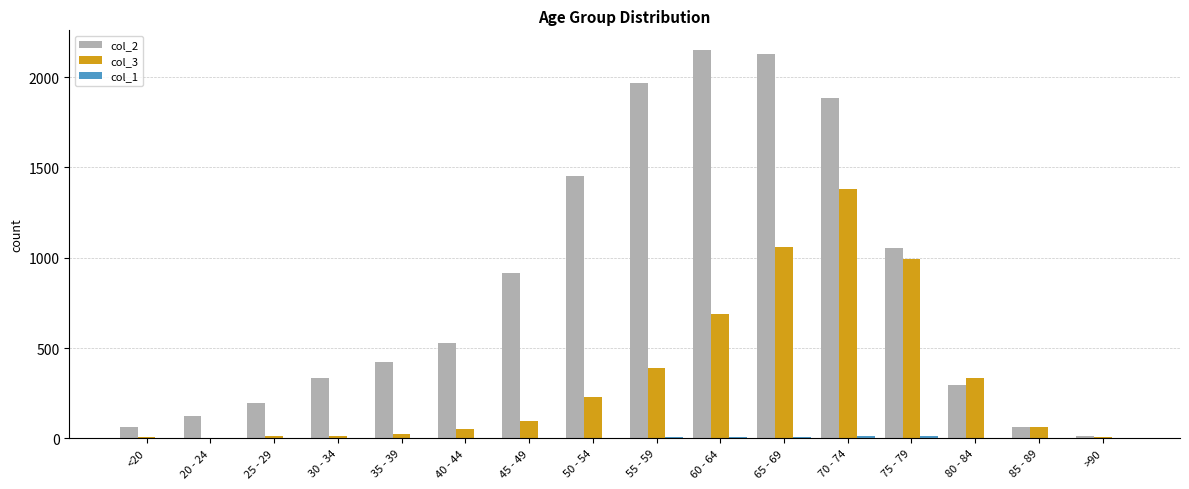

The value of col_3 at 65 - 69 is 1375. True or false?

False